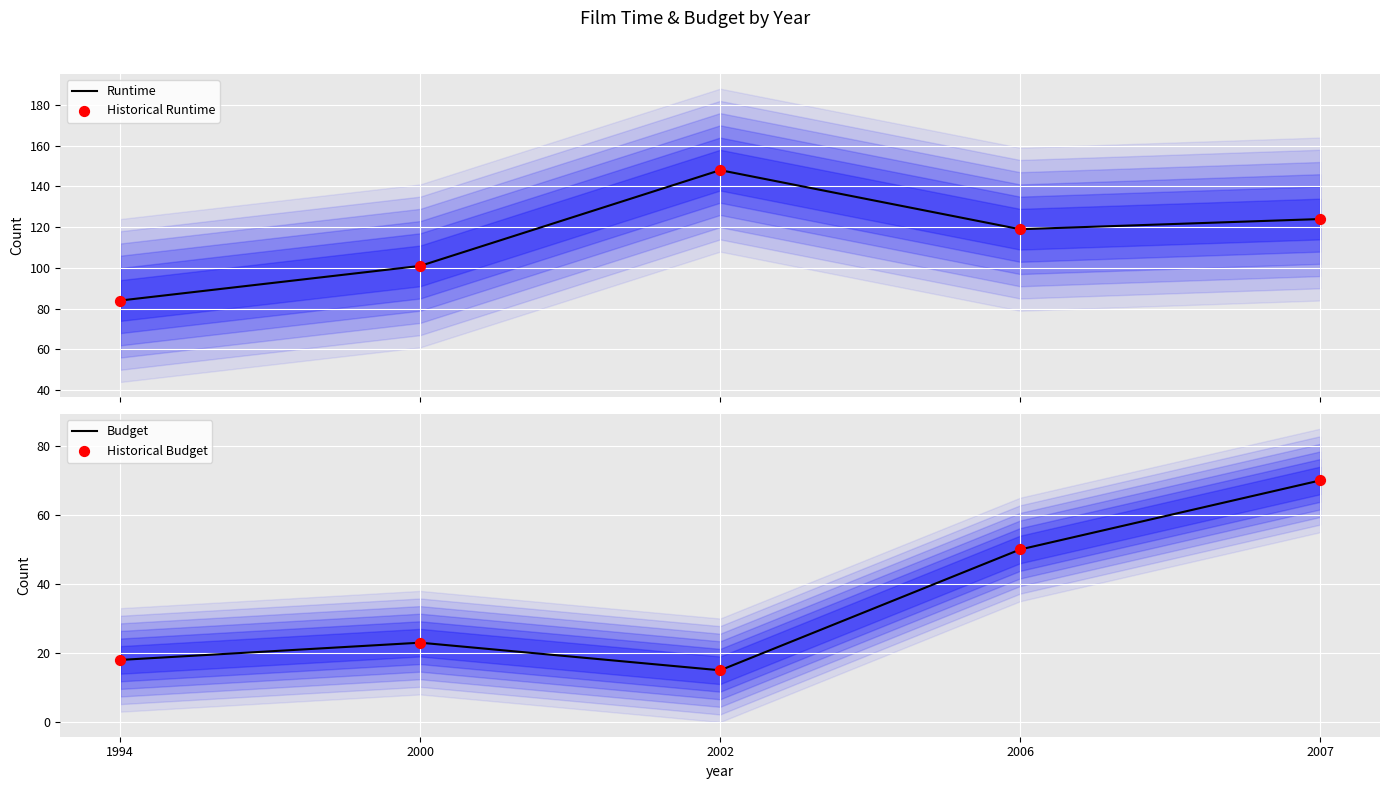

At how many categories does at least one series exceed 96?

4